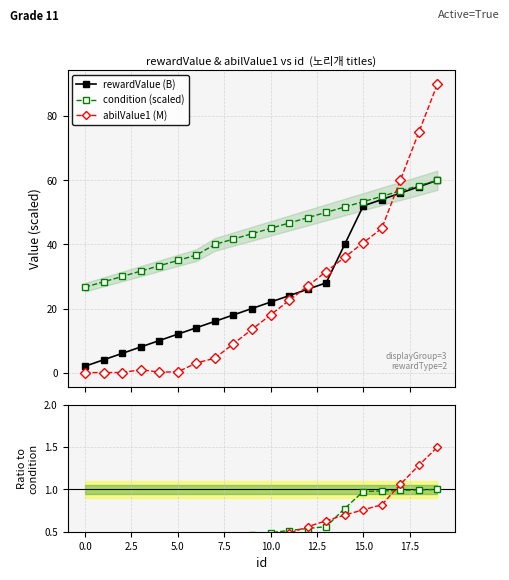

What is the minimum value for condition (scaled)?

26.7